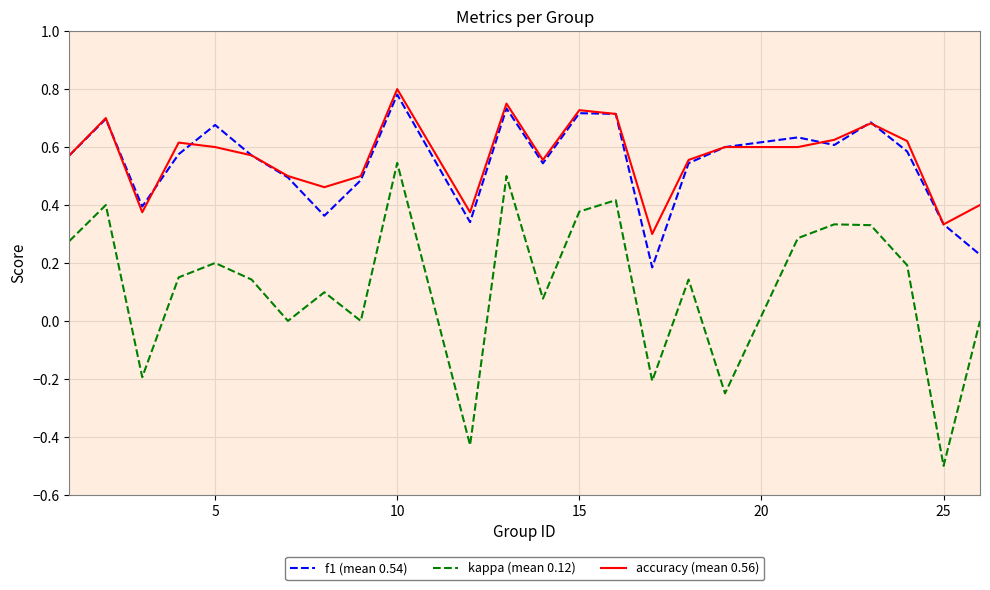

True or false: accuracy (mean 0.56) and kappa (mean 0.12) cross at least once.

False